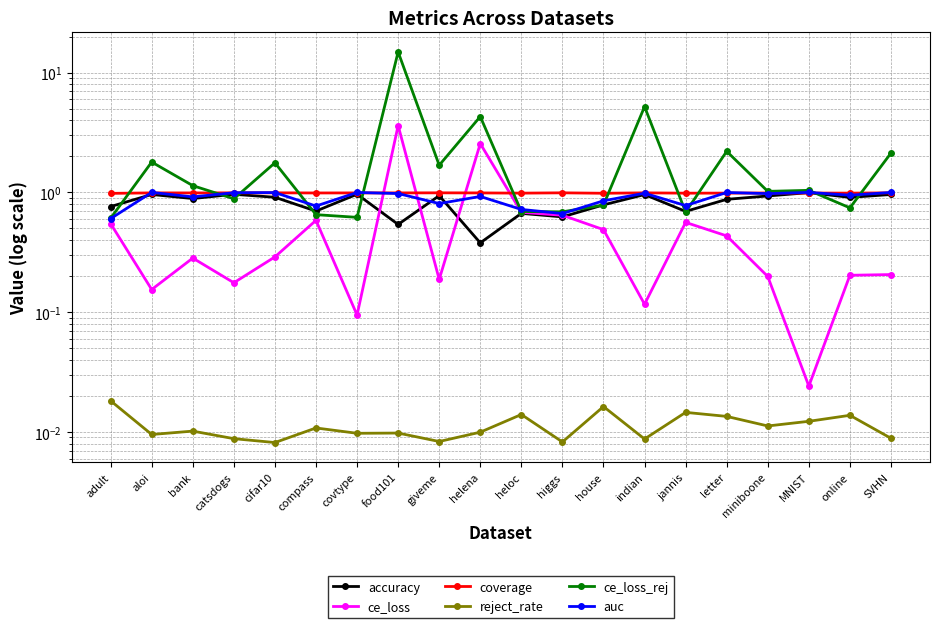

At which category does the chart reach its minimum across all series?

cifar10